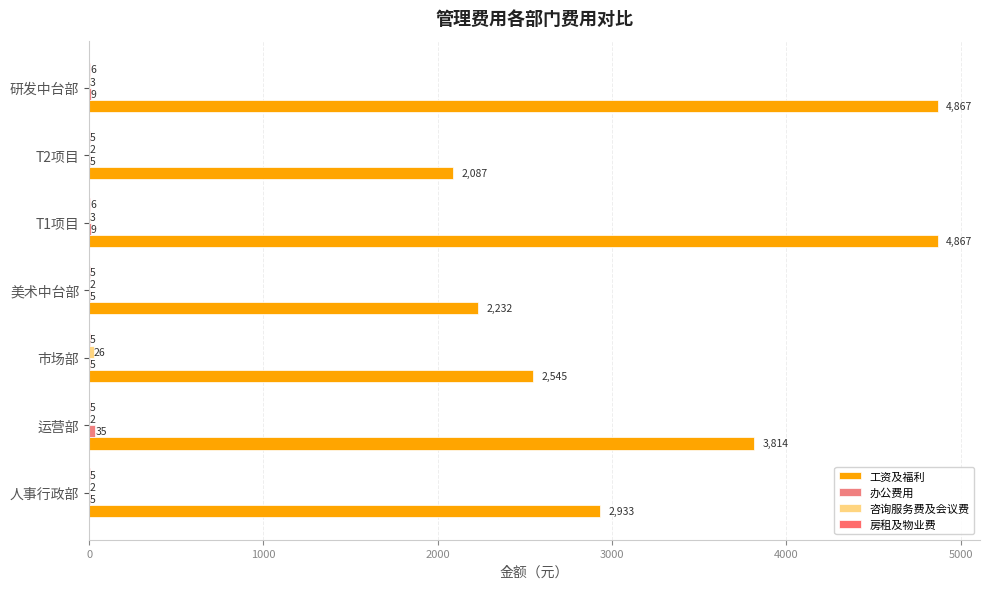

Count the number of categories in the chart.

7